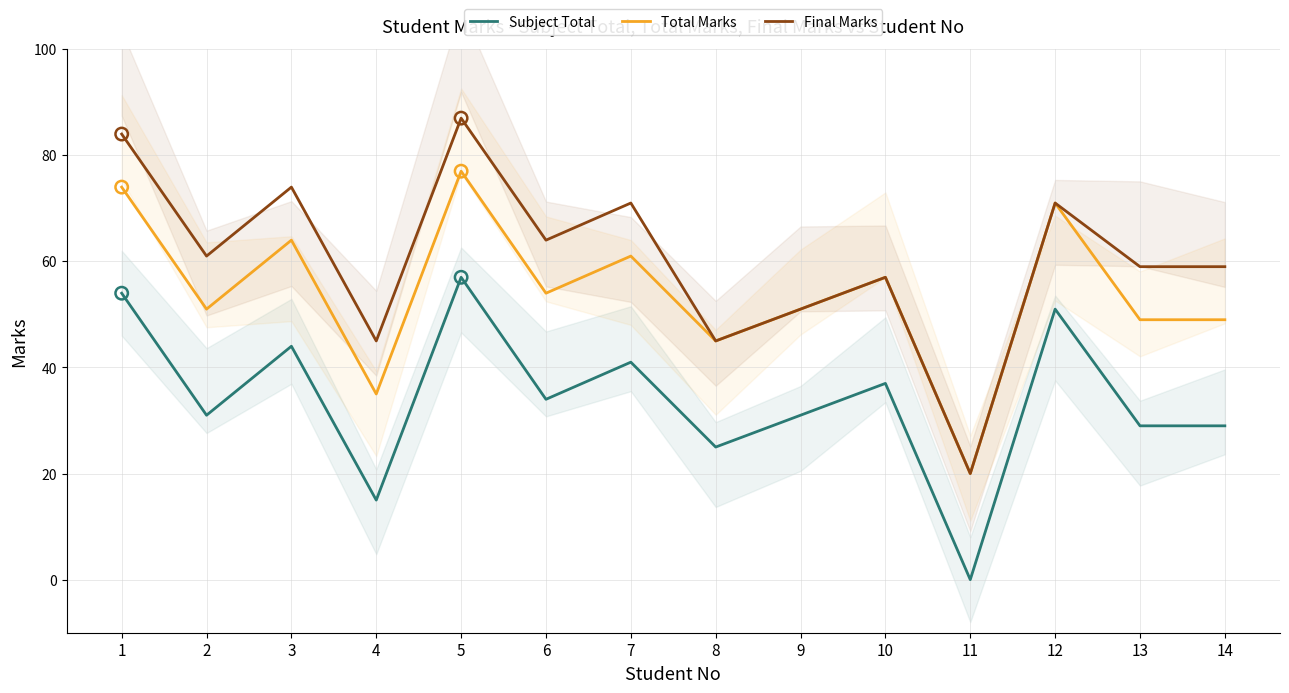

Which series contains the lowest Y value?

Subject Total